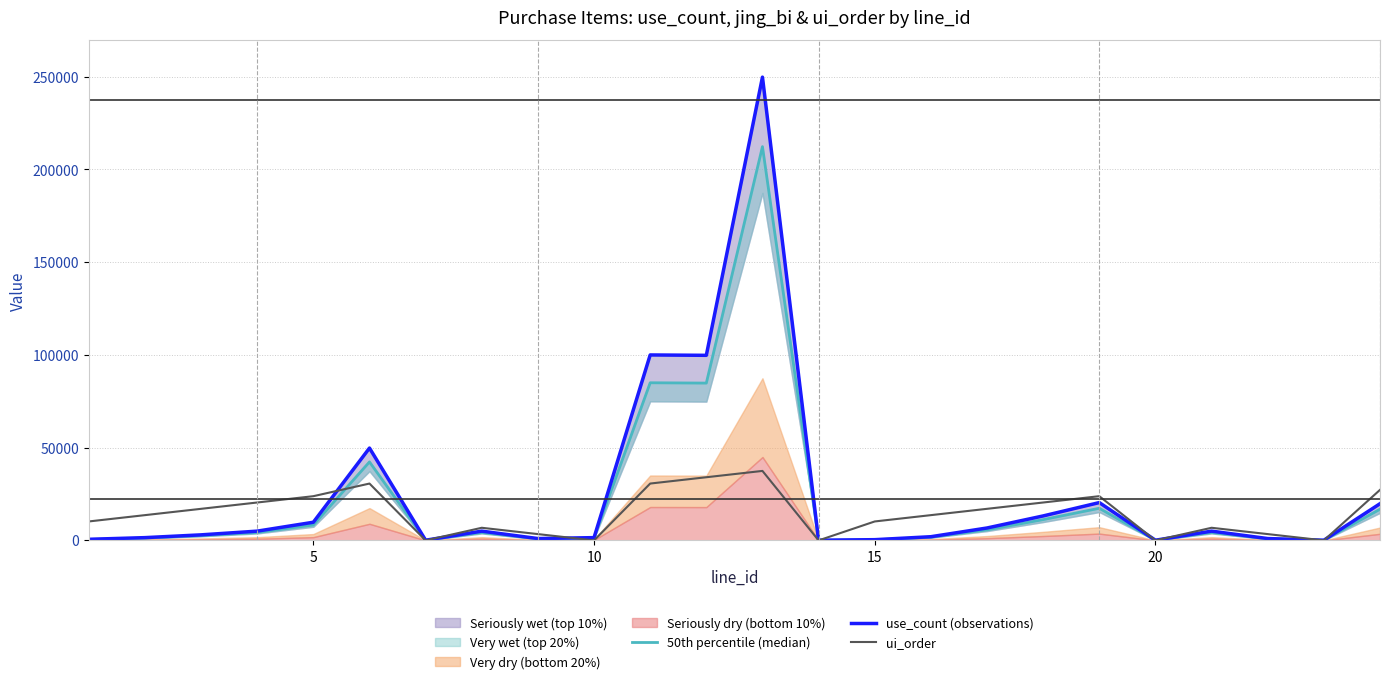

True or false: ui_order and 50th percentile (median) cross at least once.

True